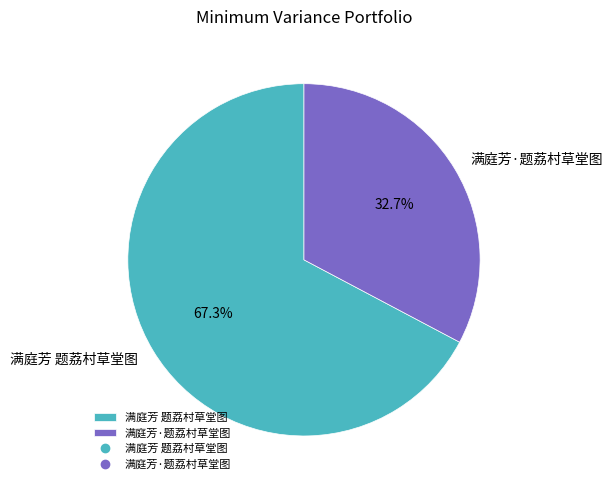

To the nearest percent, what is the difference between the 满庭芳·题荔村草堂图 and 满庭芳 题荔村草堂图 slice percentages?

35%